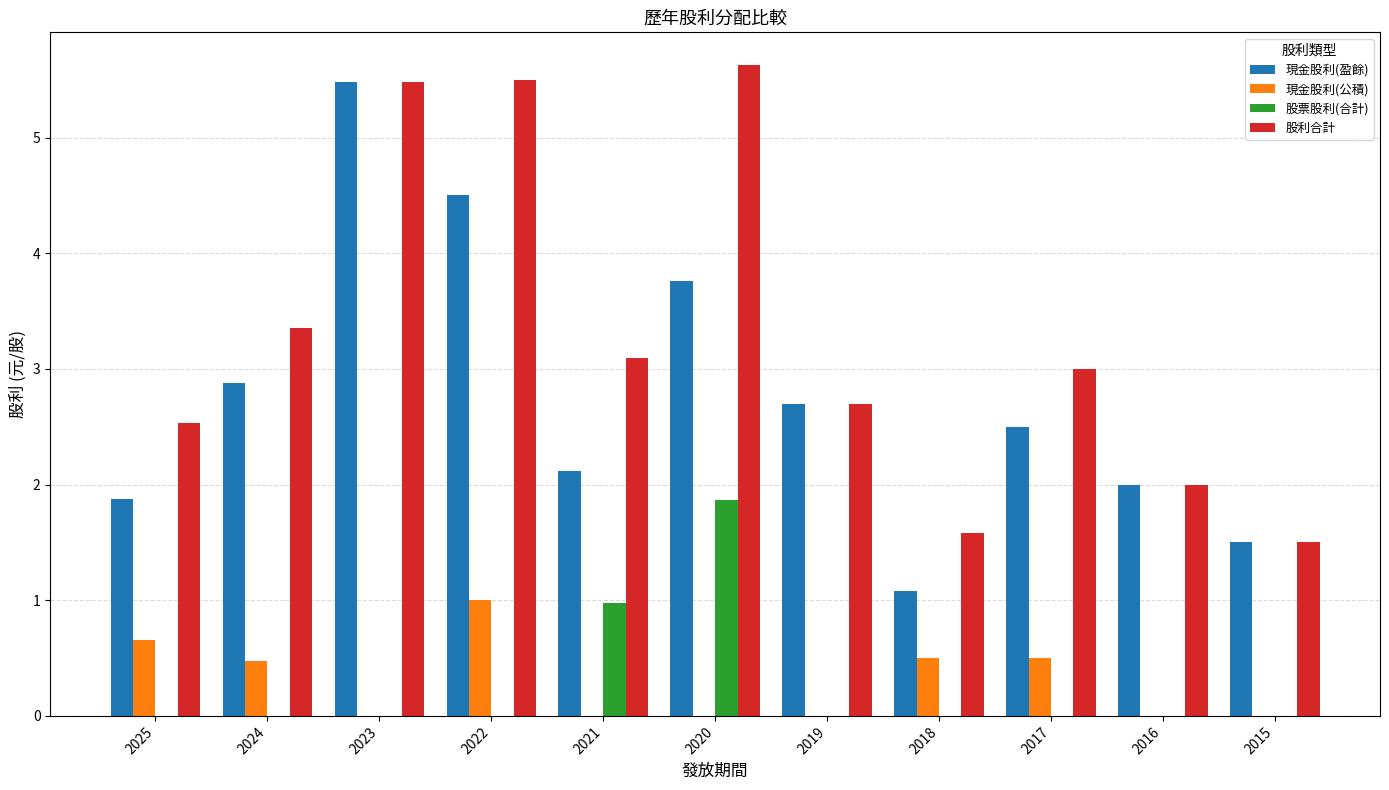

What are all the series names shown in the legend?

現金股利(盈餘), 現金股利(公積), 股票股利(合計), 股利合計